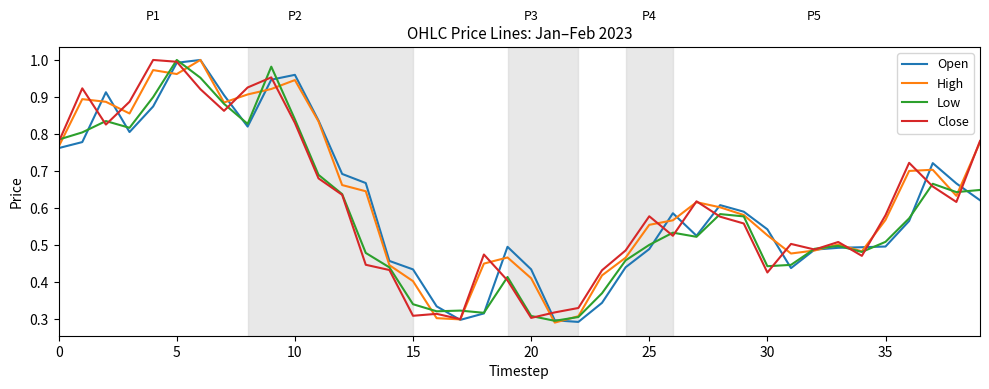

At which category is the sum across all series the highest?

5